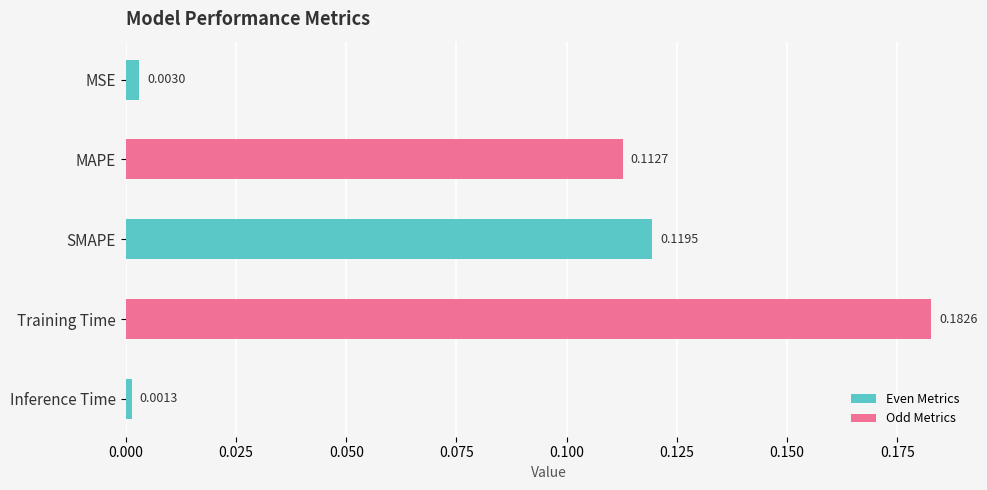

Where is the data nearest to the value 0?

Inference Time